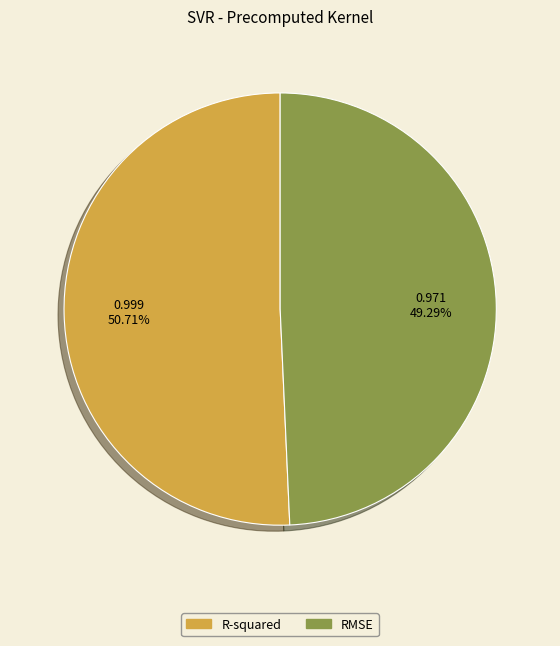

To the nearest percent, what is the difference between the largest and smallest slice percentages?

1%